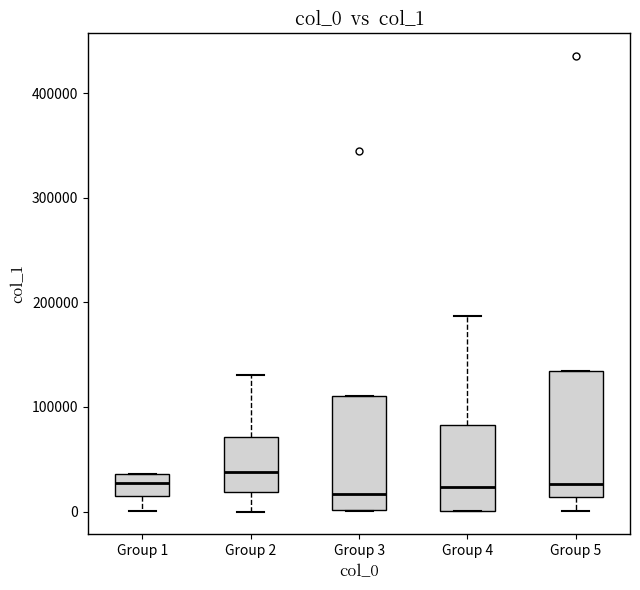

Where is the upper edge of the box for Group 1 on the y-axis? The values are not printed on the chart, so give them approximately, as read against the axis.

40000